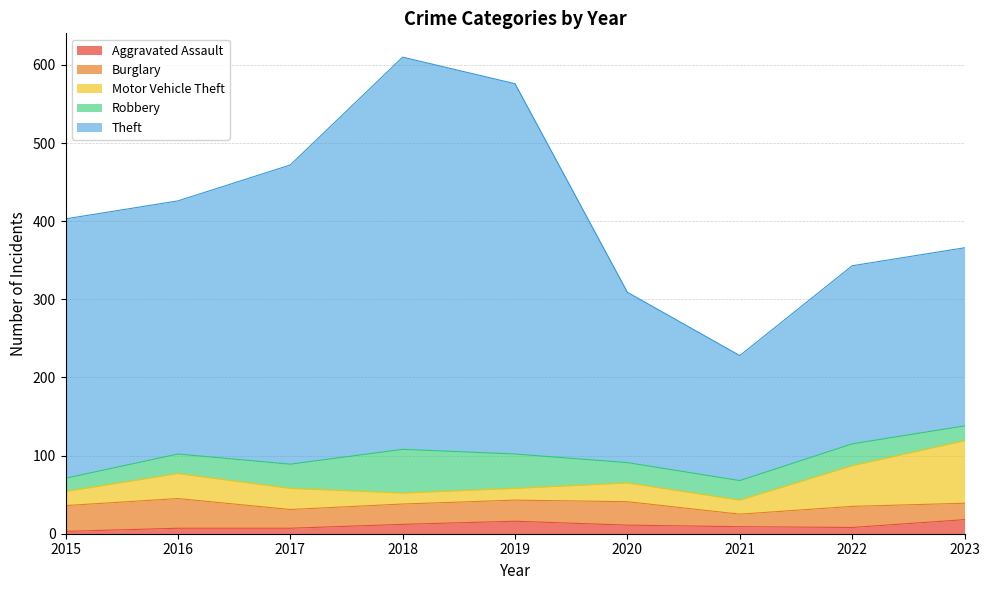

How many categories are shown in the chart?

9